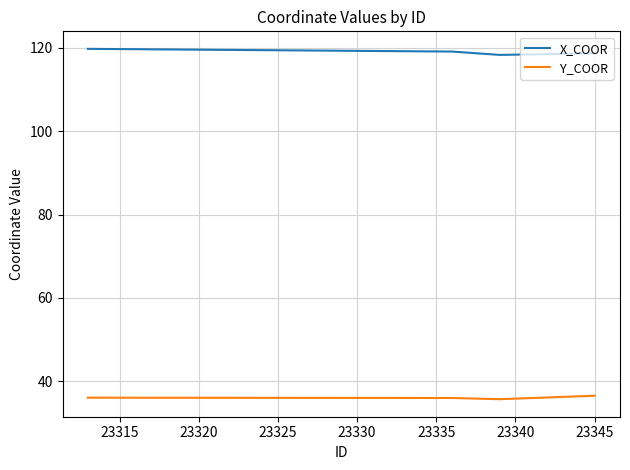

What is the maximum value shown in the chart?

119.7